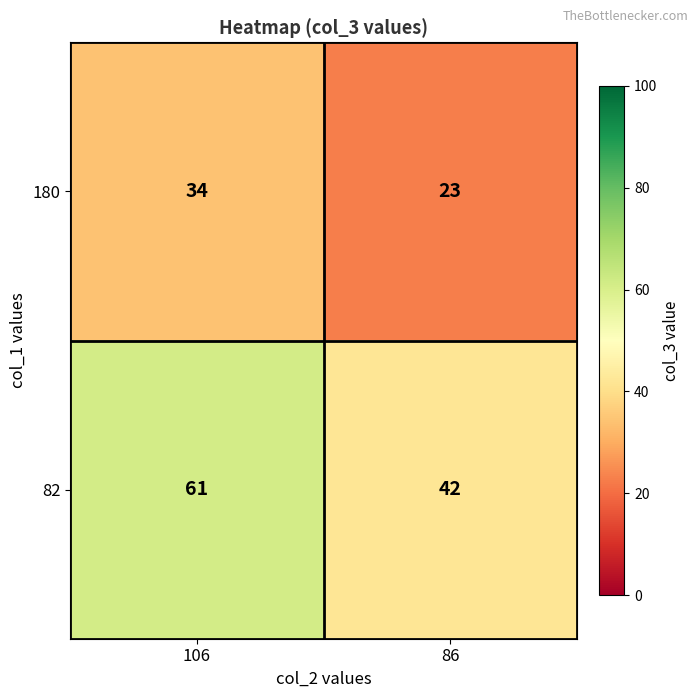

What is the difference between the maximum and minimum values in the 180 series?

11